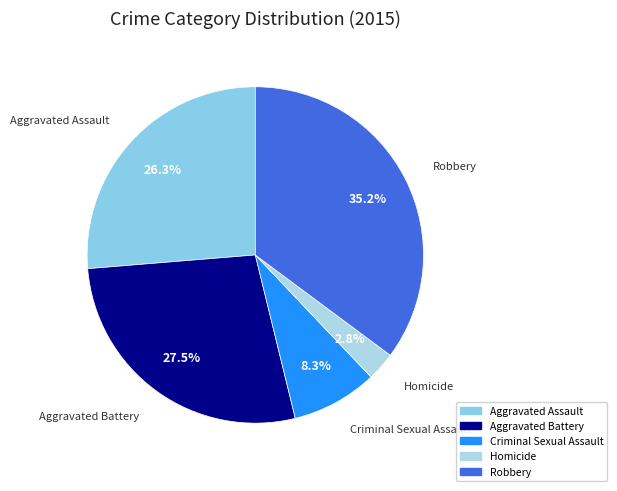

Does Criminal Sexual Assault account for over 50% of the chart?

No